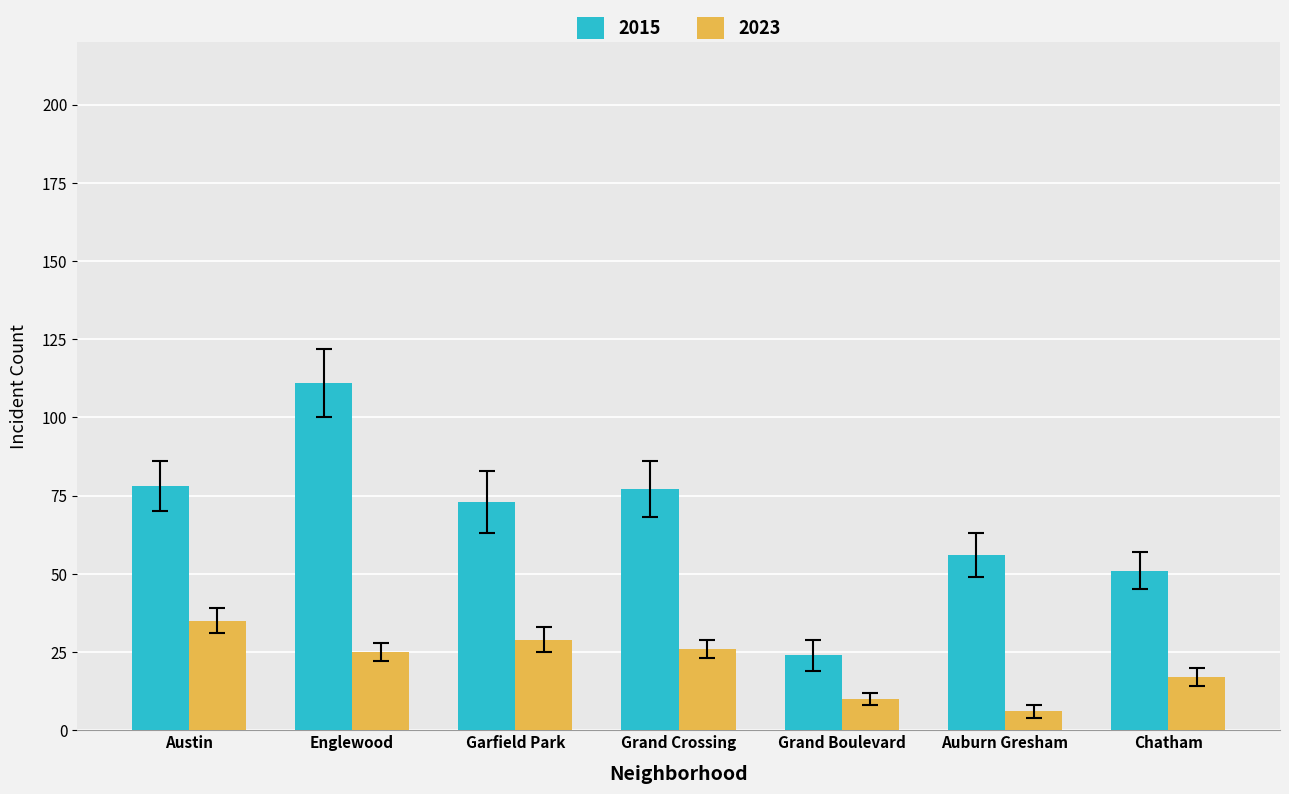

Count the number of data series in this chart.

2